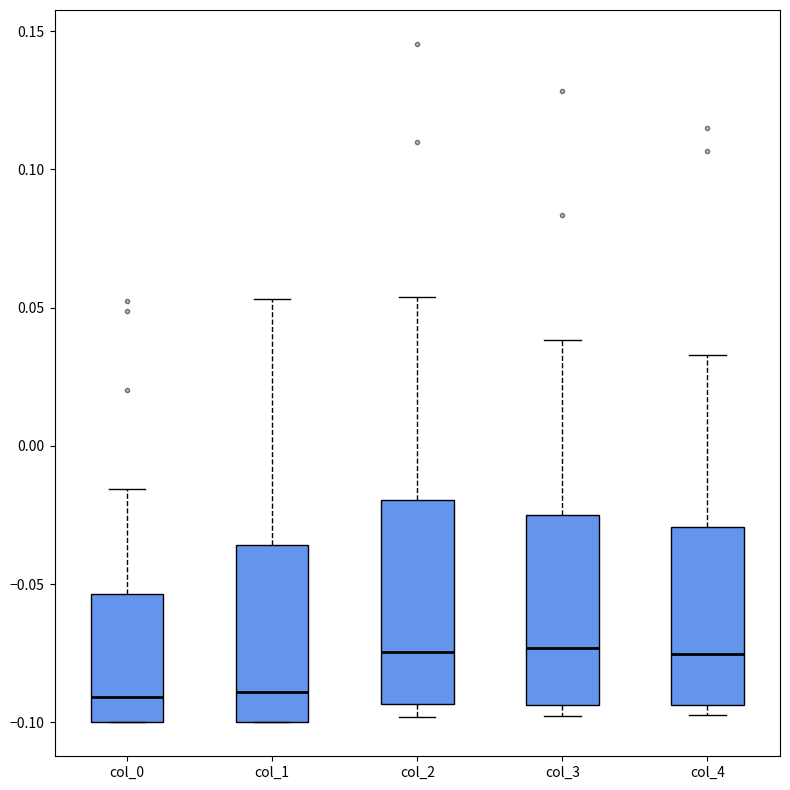

Reading left to right, read every box against the y-axis: the position of its median line, the range the box covers, and the ends of its whiskers. The values are not printed on the chart, so give them approximately, as read against the axis.

col_0: median -0.090, box -0.100 to -0.055, whiskers -0.100 to -0.015
col_1: median -0.090, box -0.100 to -0.035, whiskers -0.100 to 0.055
col_2: median -0.075, box -0.095 to -0.020, whiskers -0.100 to 0.055
col_3: median -0.075, box -0.095 to -0.025, whiskers -0.100 to 0.040
col_4: median -0.075, box -0.095 to -0.030, whiskers -0.095 (just below the box's lower edge) to 0.035